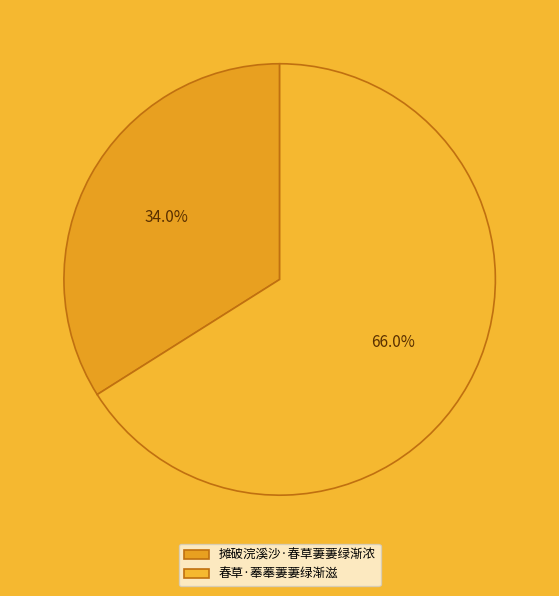

Combined, do 摊破浣溪沙·春草萋萋绿渐浓 and 春草·菶菶萋萋绿渐滋 account for over 50%?

Yes